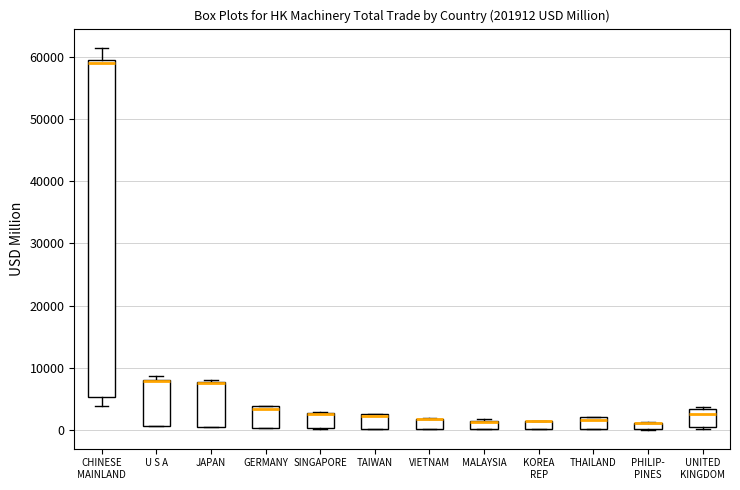

Where is the upper edge of the box for JAPAN on the y-axis? The values are not printed on the chart, so give them approximately, as read against the axis.

8000